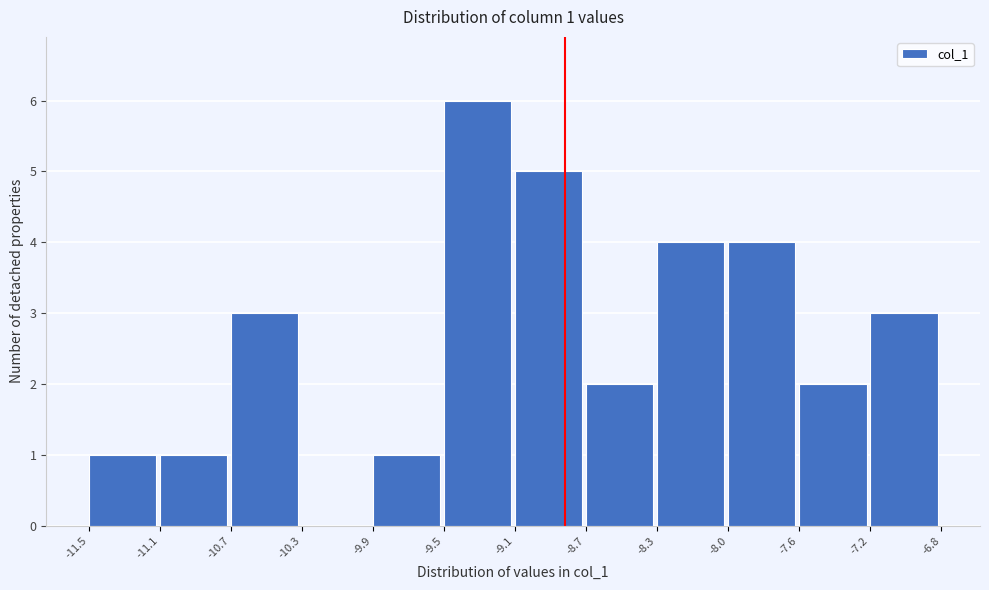

Which range on the x-axis has the tallest bar?

-9.5 to -9.1